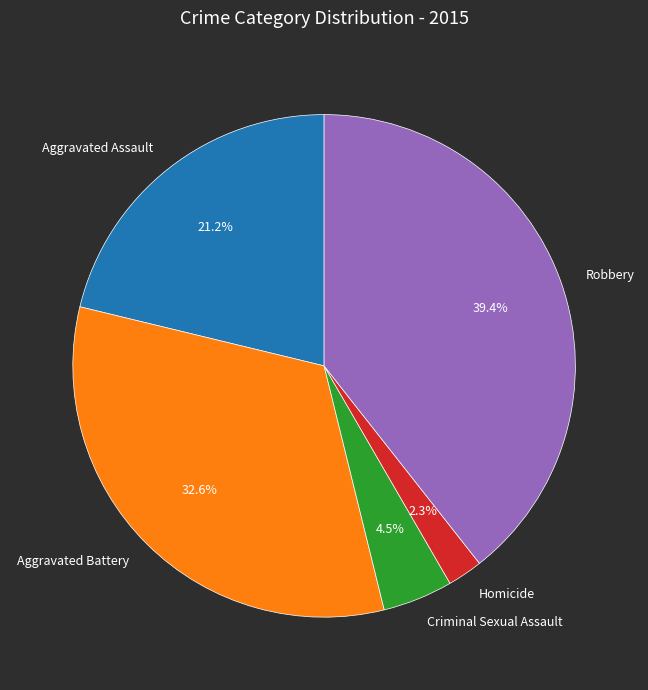

Which has a higher value, Criminal Sexual Assault or Robbery?

Robbery